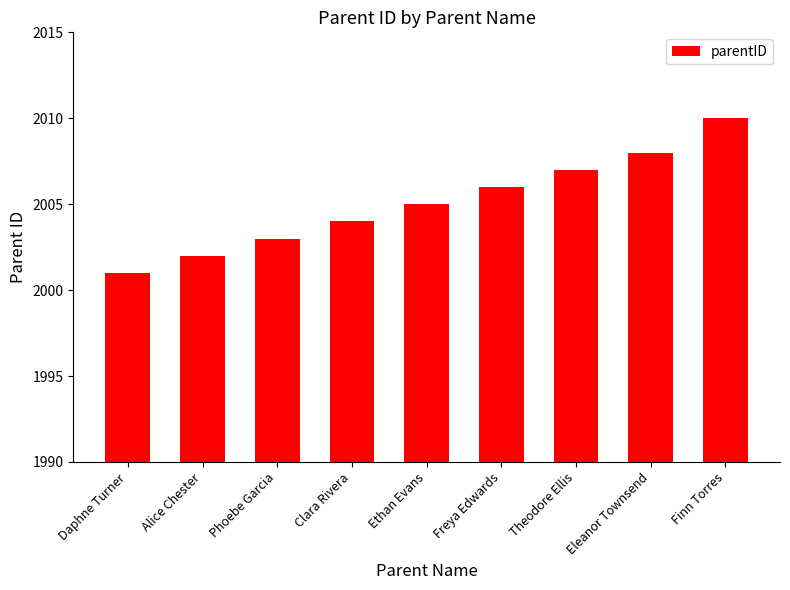

Which has a higher value, Freya Edwards or Finn Torres?

Finn Torres